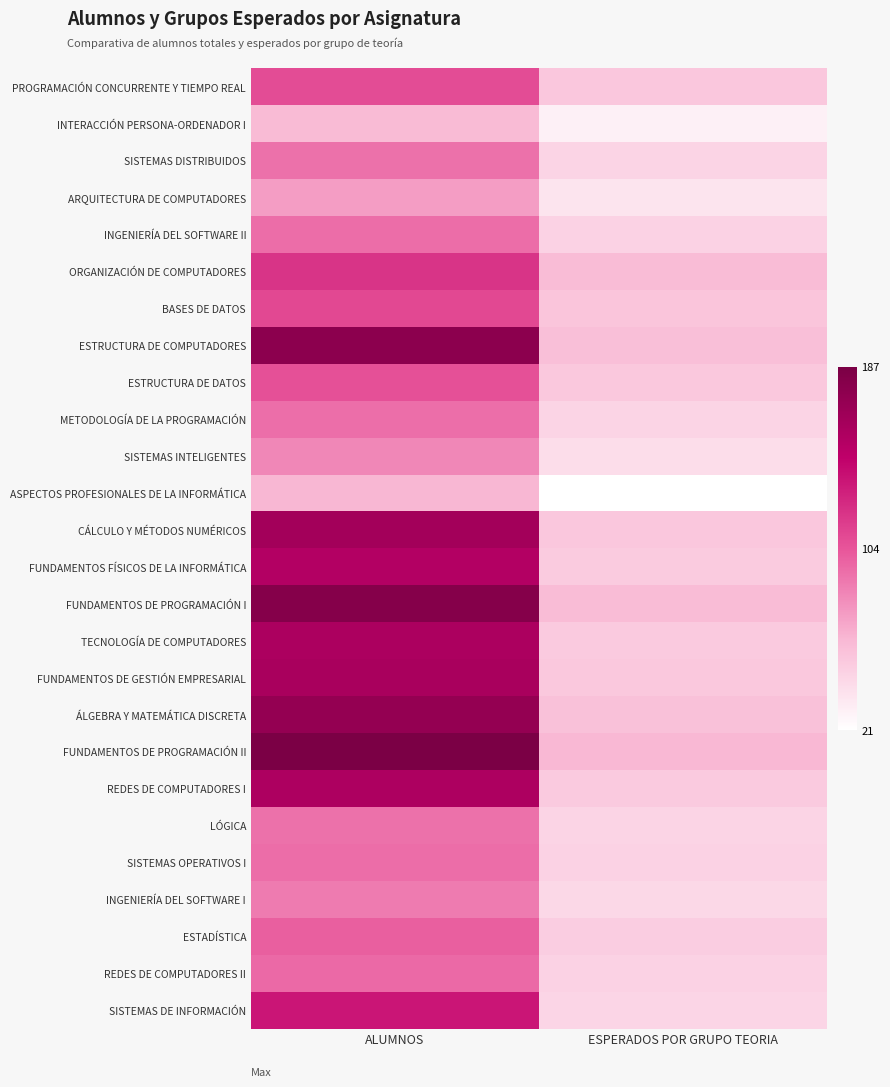

What is the difference between the highest and lowest values at ESPERADOS POR GRUPO TEORIA?

41